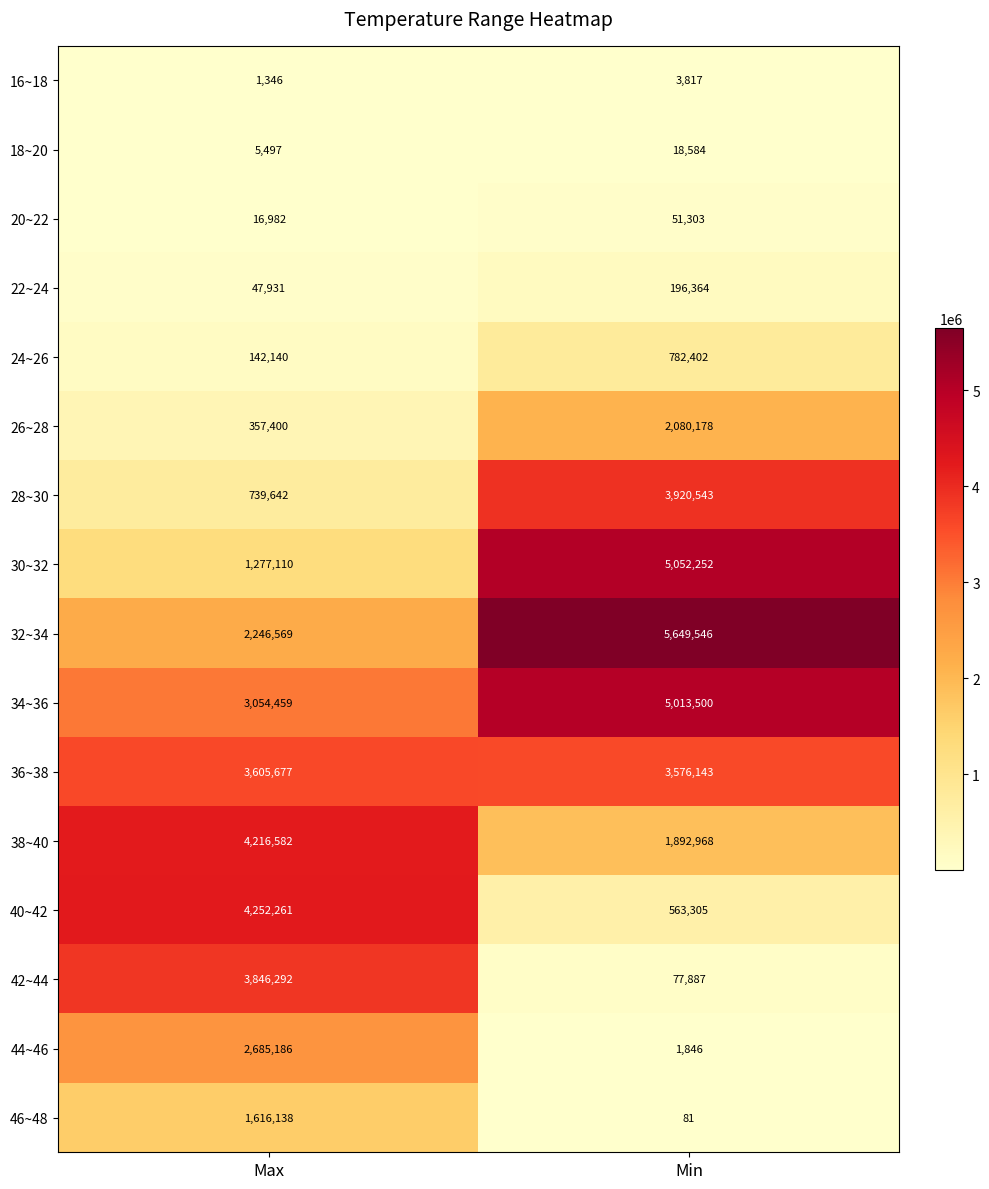

How many categories are shown in the chart?

2